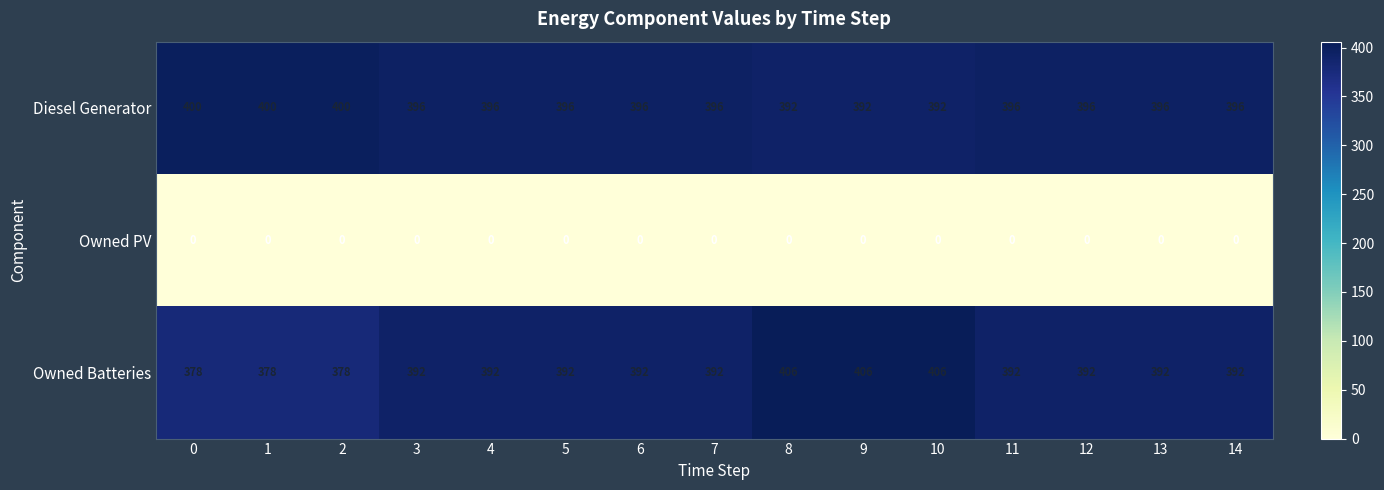

Which series has the widest spread of values?

Owned Batteries